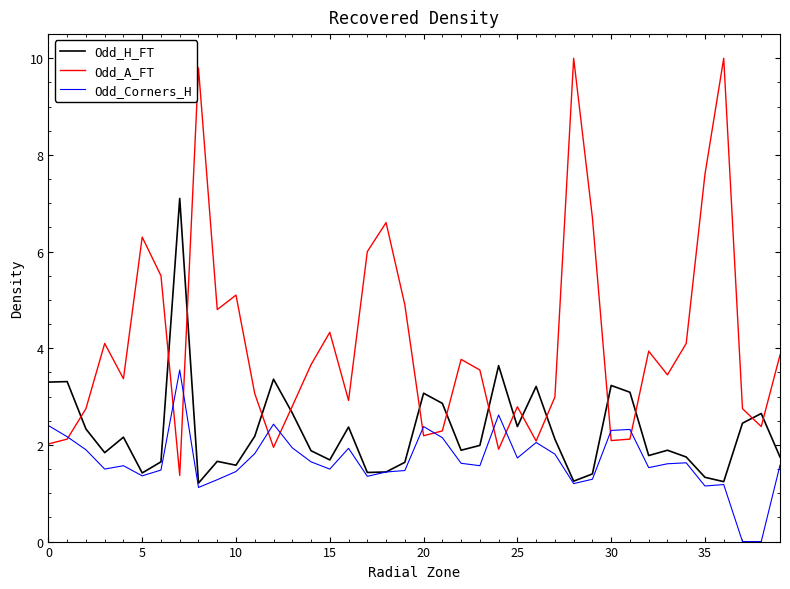

Which series has the largest range (max minus min)?

Odd_A_FT